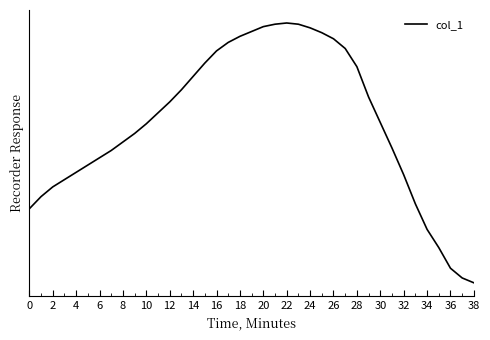

Does the chart have visible grid lines?

No